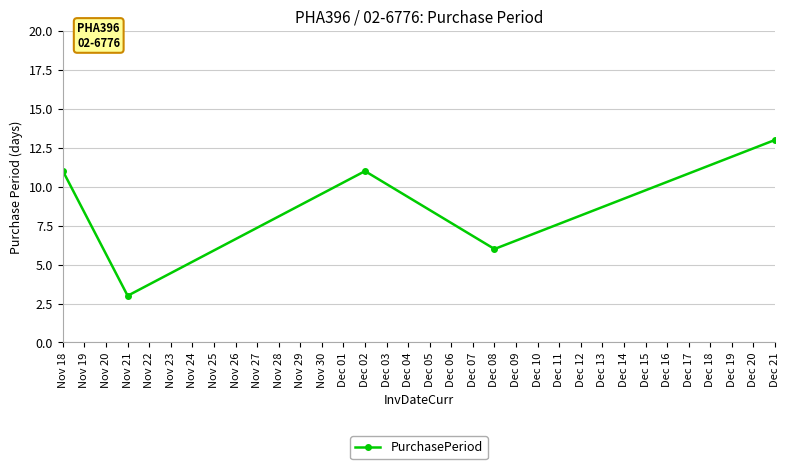

What is the greatest value displayed?

13